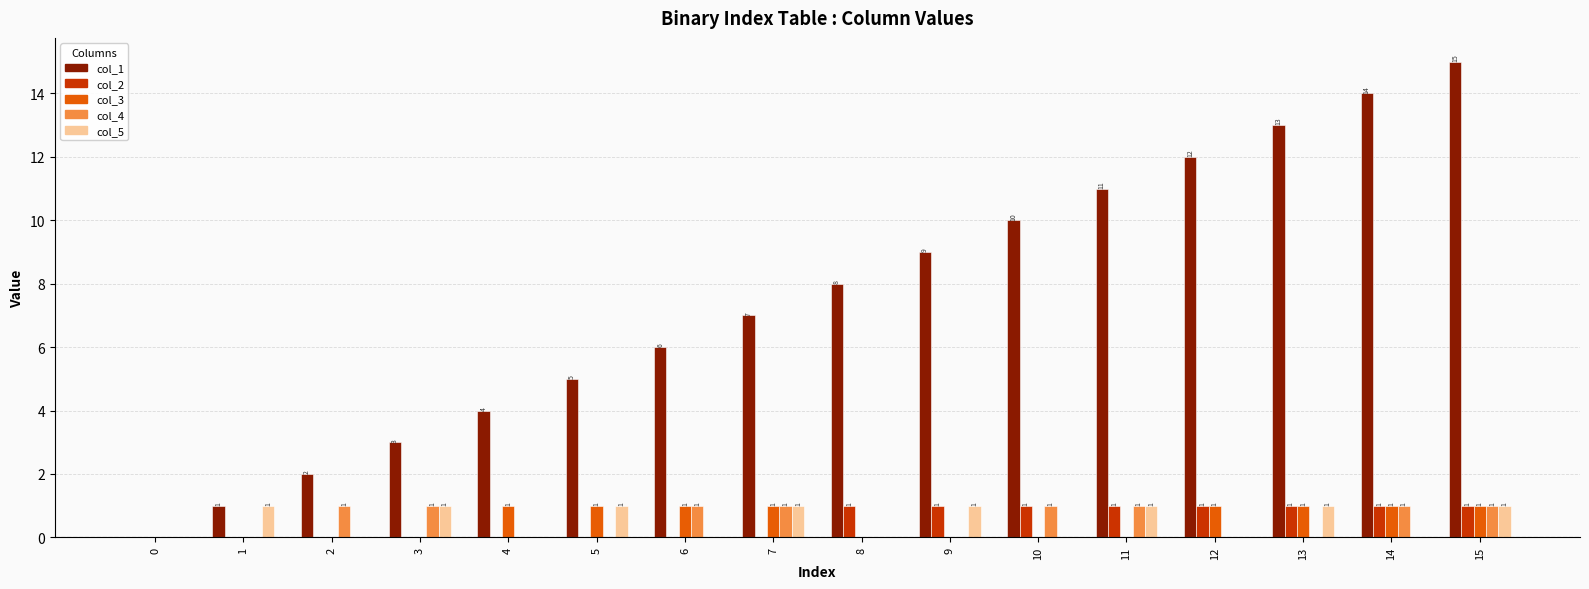

Which series changed the most between 7 and 15?

col_1